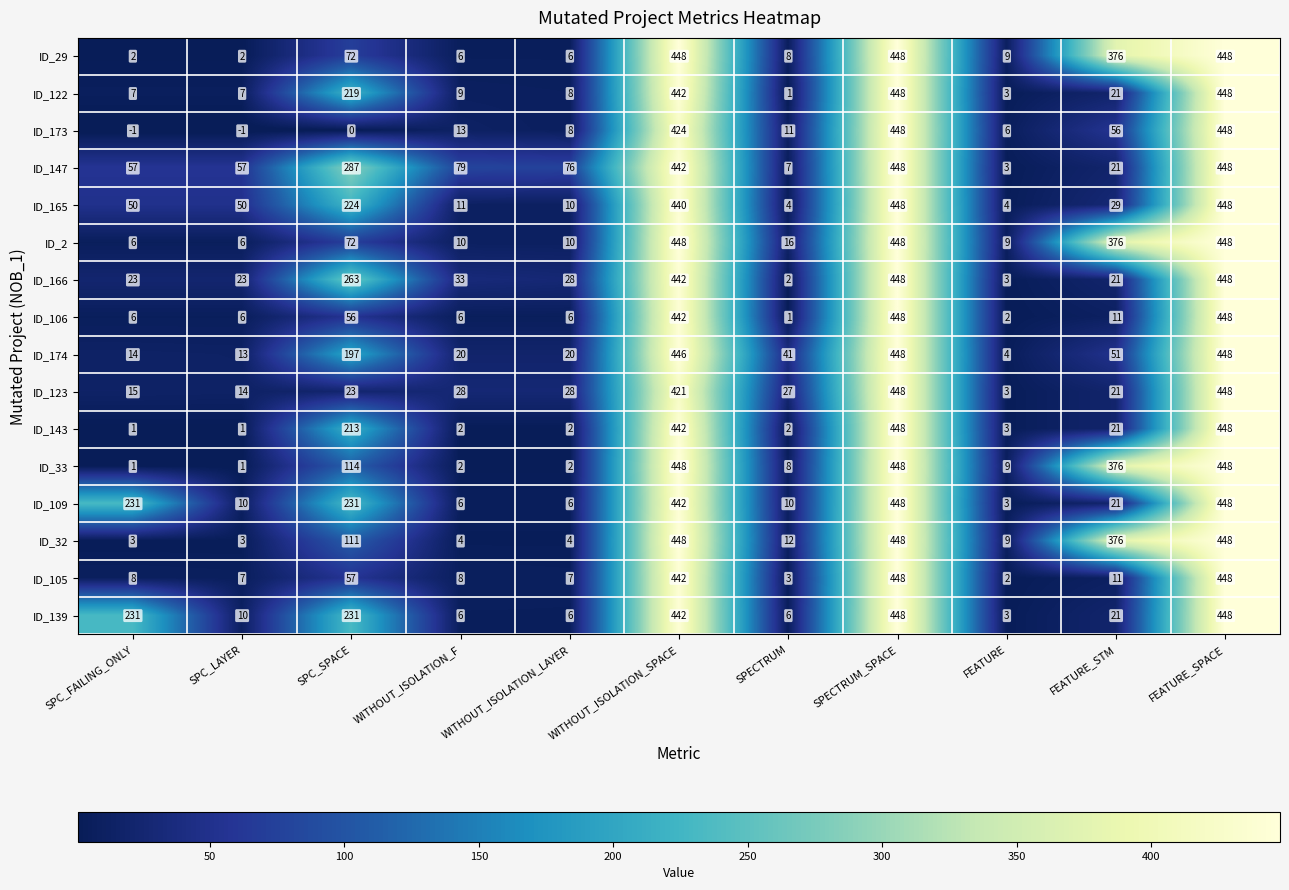

How many categories are shown in the chart?

11